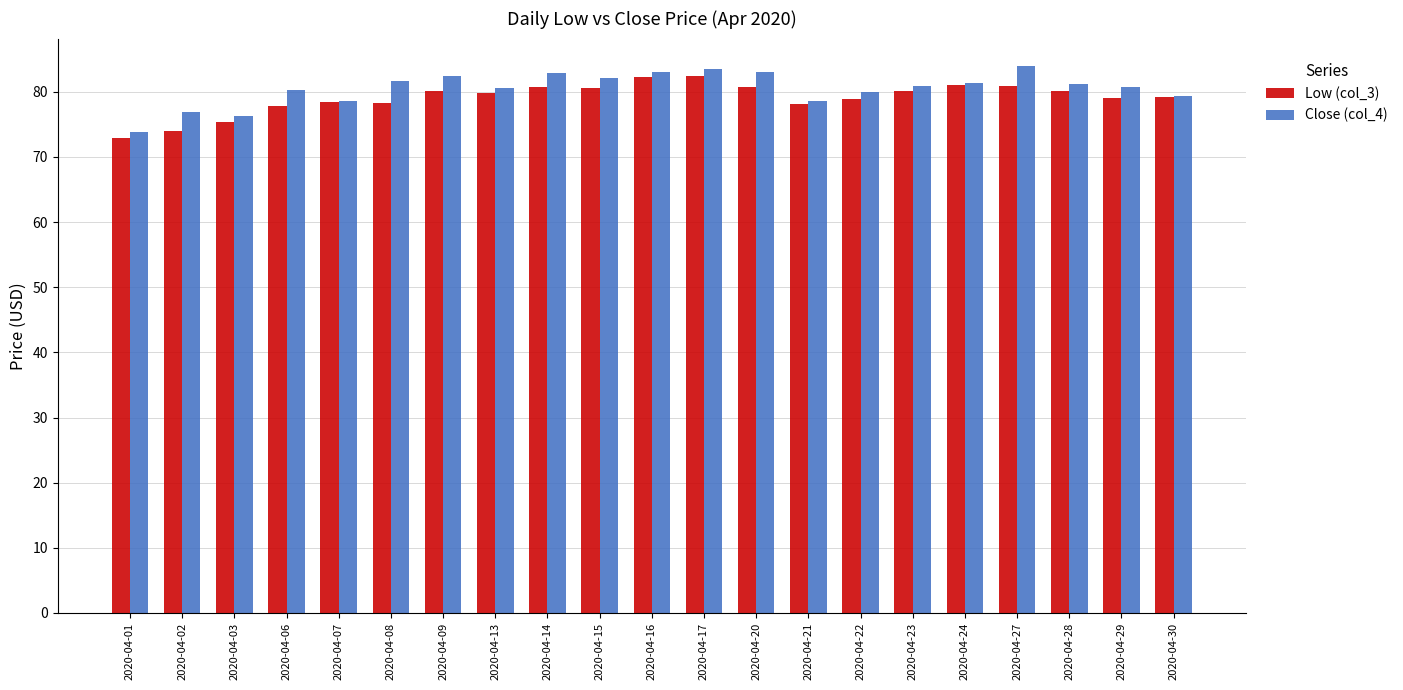

What is the sum of all Close (col_4) values?

1691.0